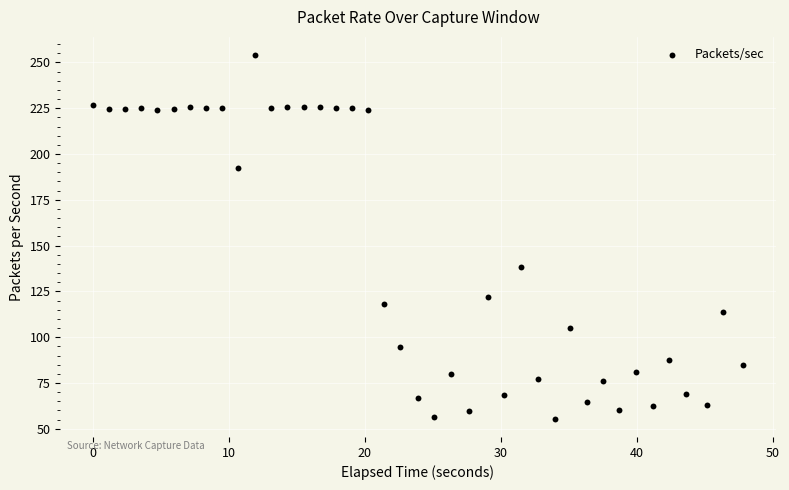

What is the range of X values (max minus min)?

47.8